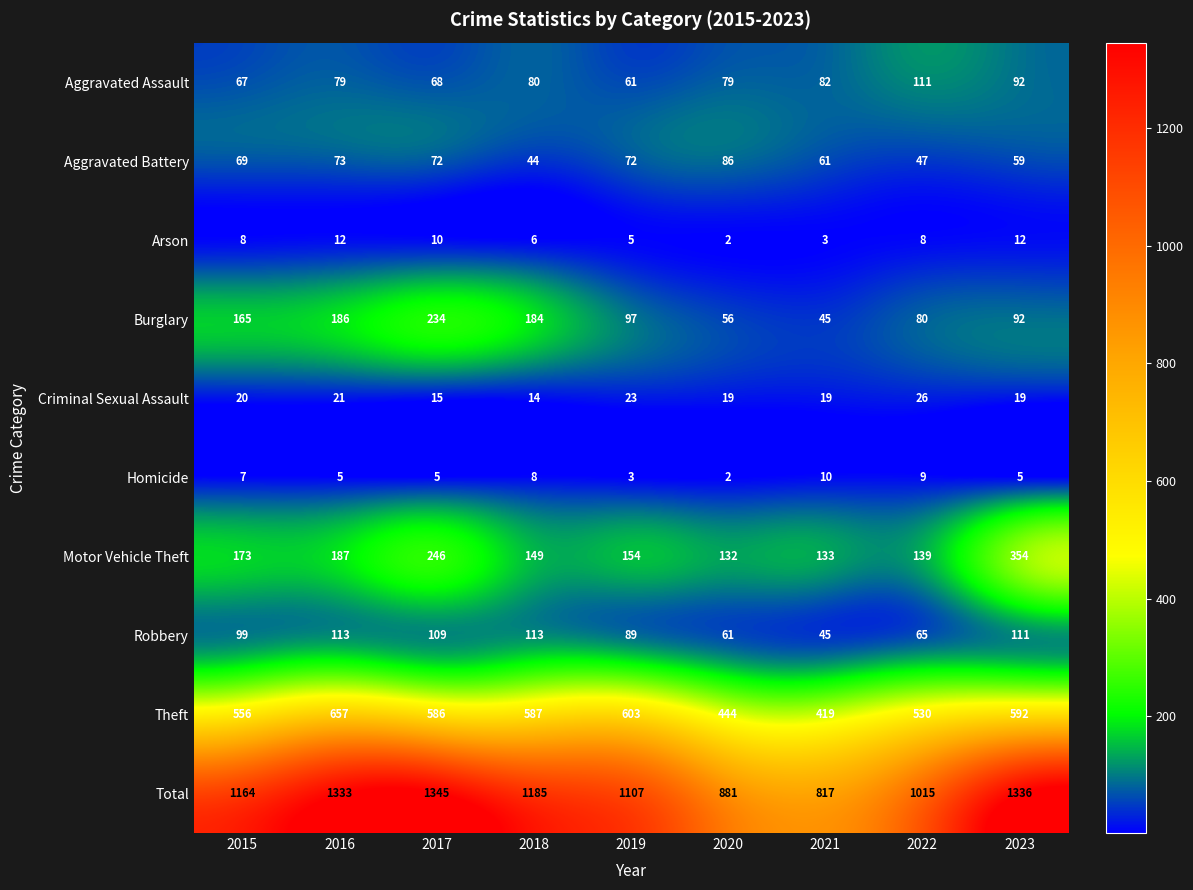

What is the approximate value of Arson at 2018, to the nearest 5?

5